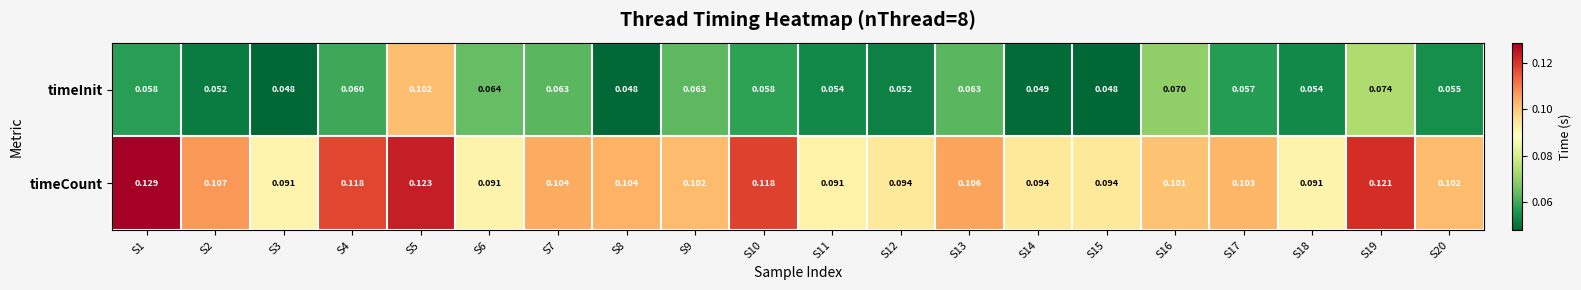

Count the number of categories in the chart.

20